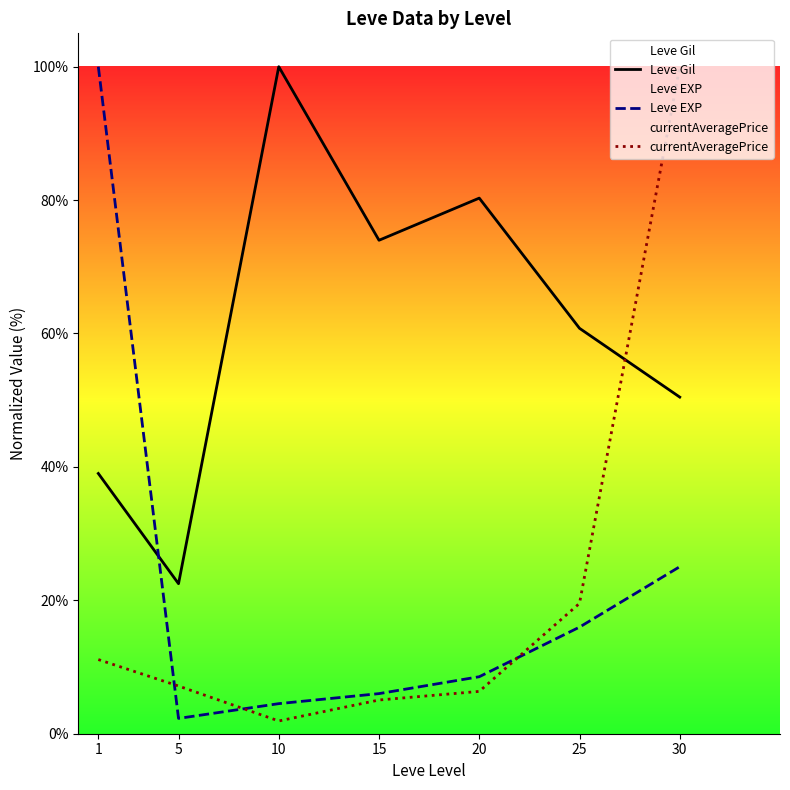

Where is Leve Gil nearest to the value 61?

25